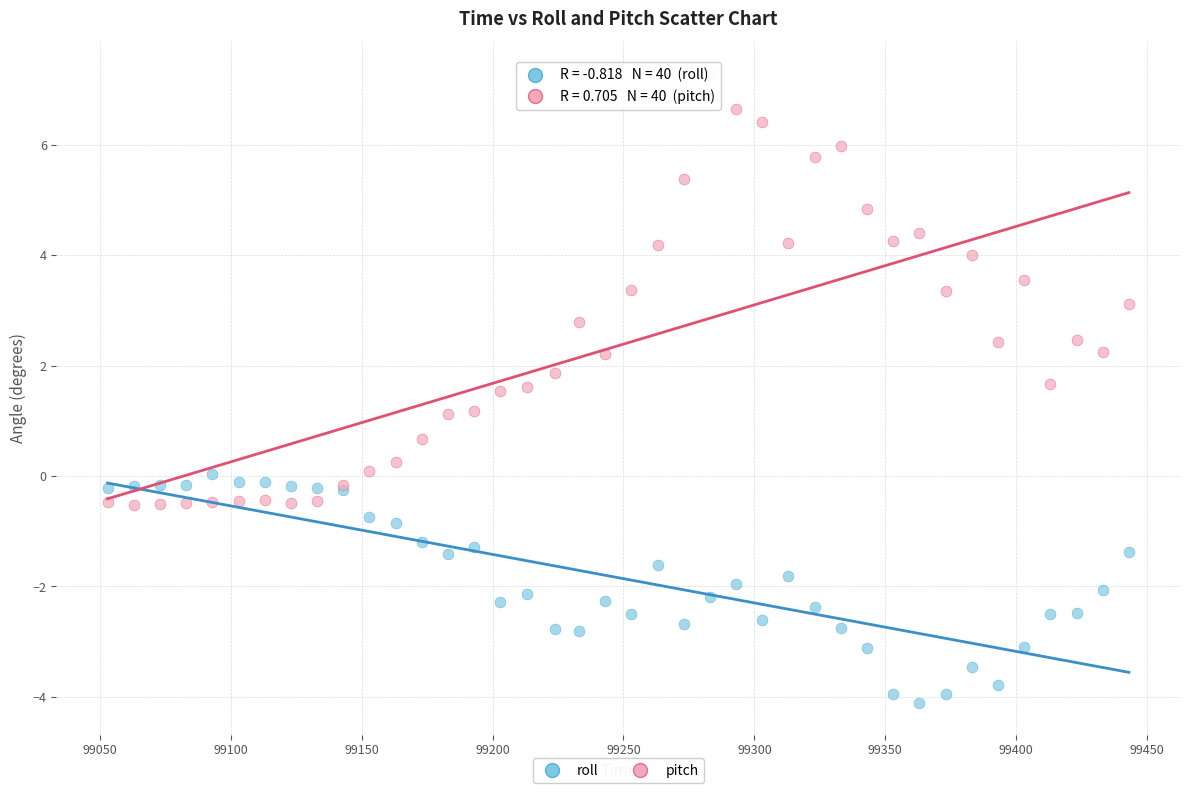

Which series contains the lowest Y value?

roll